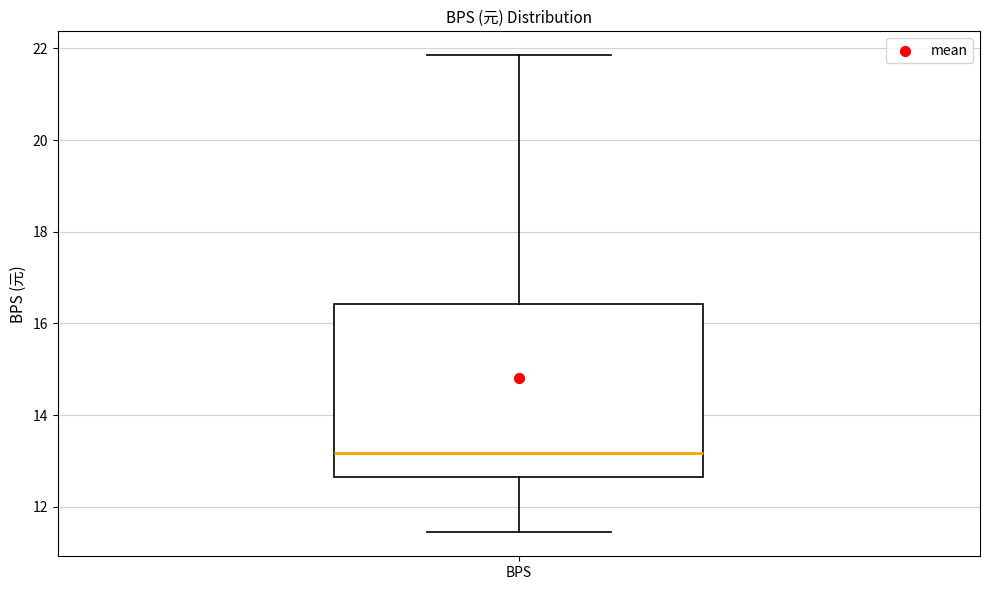

Transcribe this box plot: give where the median line is, the range the box spans, and where the two whiskers end, as read against the y-axis. The values are not printed on the chart, so give them approximately, as read against the axis.

median 13.2, box 12.6 to 16.4, whiskers 11.4 to 21.8